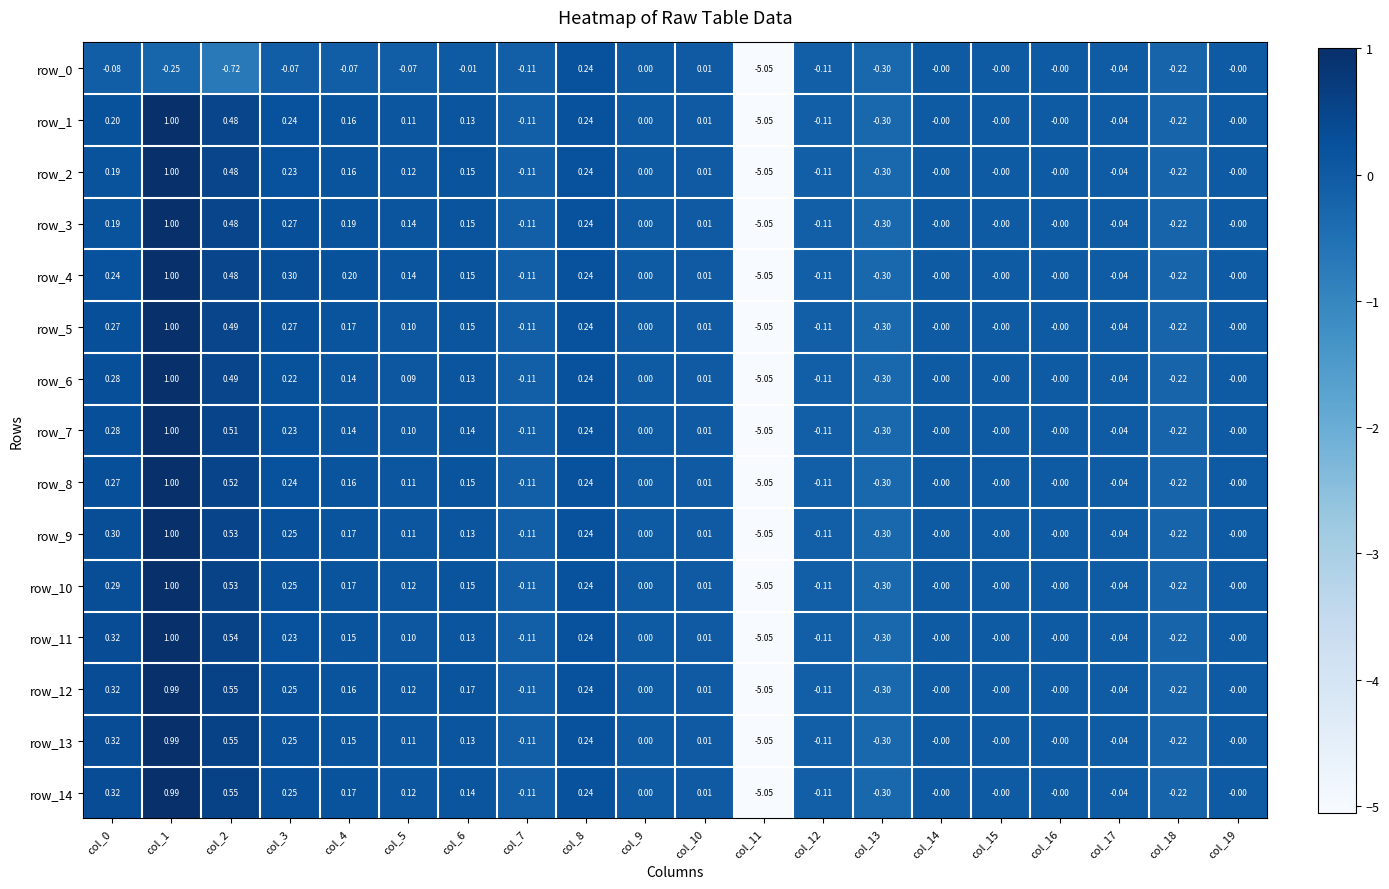

What is the highest value of the row_1 series?

1.0